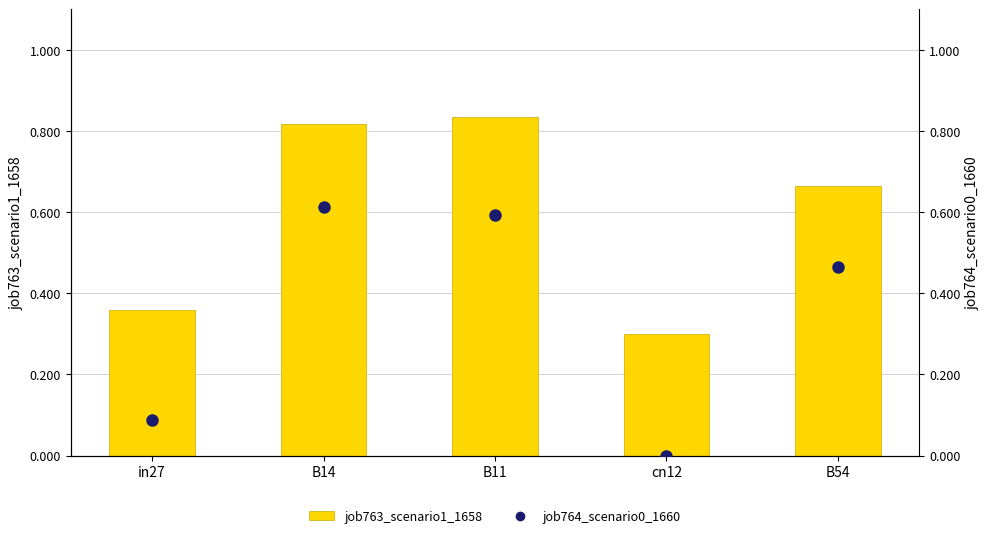

What is the value of the job764_scenario0_1660 bar at the 1st from the left?

0.1